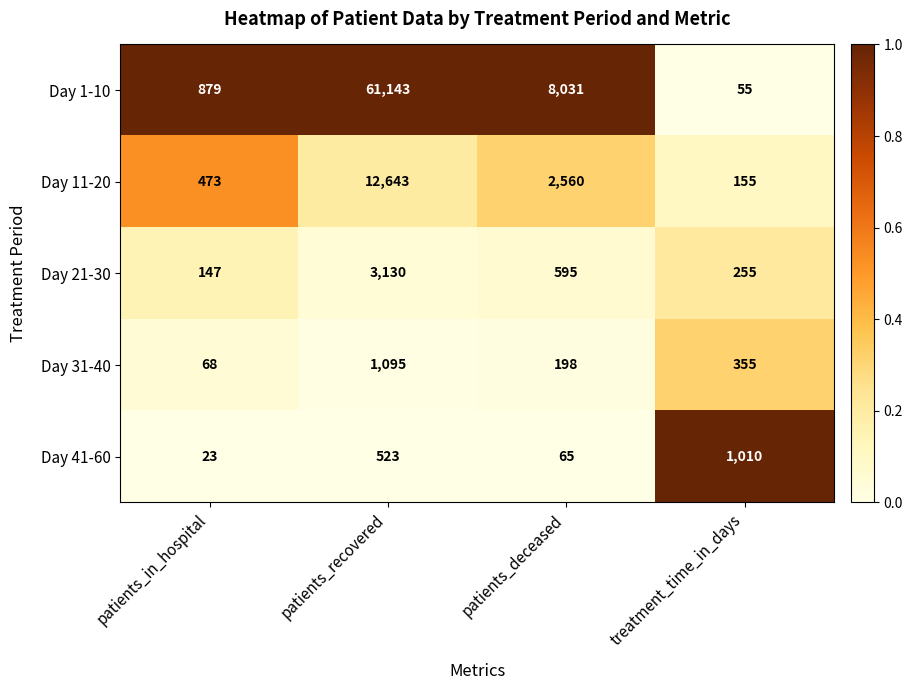

Reading left to right, what are all the values shown in this chart?

Day 1-10: patients_in_hospital=879	patients_recovered=61143	patients_deceased=8031	treatment_time_in_days=55
Day 11-20: patients_in_hospital=473	patients_recovered=12643	patients_deceased=2560	treatment_time_in_days=155
Day 21-30: patients_in_hospital=147	patients_recovered=3130	patients_deceased=595	treatment_time_in_days=255
Day 31-40: patients_in_hospital=68	patients_recovered=1095	patients_deceased=198	treatment_time_in_days=355
Day 41-60: patients_in_hospital=23	patients_recovered=523	patients_deceased=65	treatment_time_in_days=1010